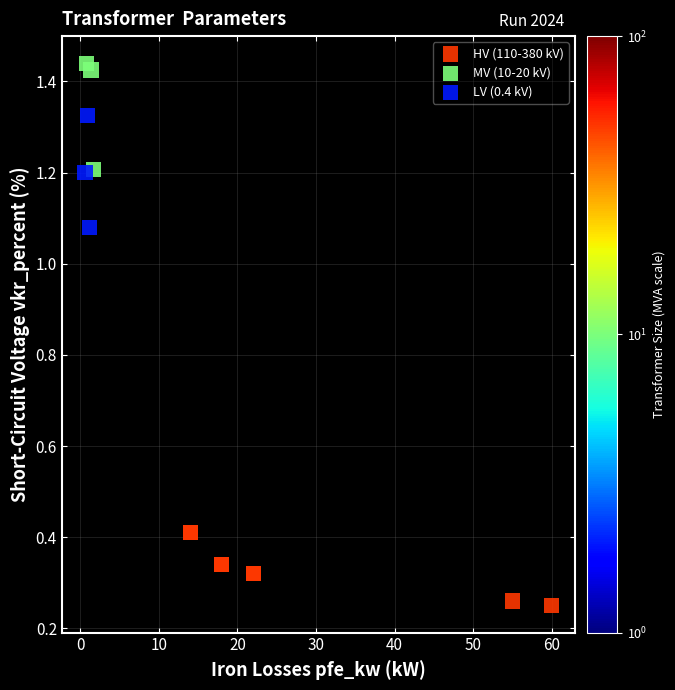

What are all the series names shown in the legend?

HV (110-380 kV), MV (10-20 kV), LV (0.4 kV)